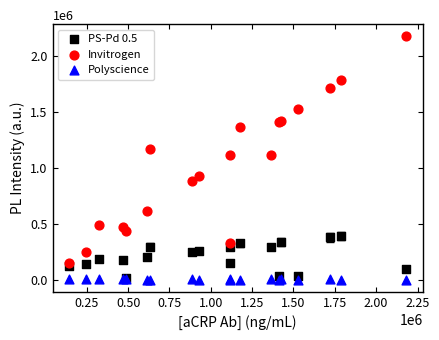

Which series contains the highest Y value?

Invitrogen